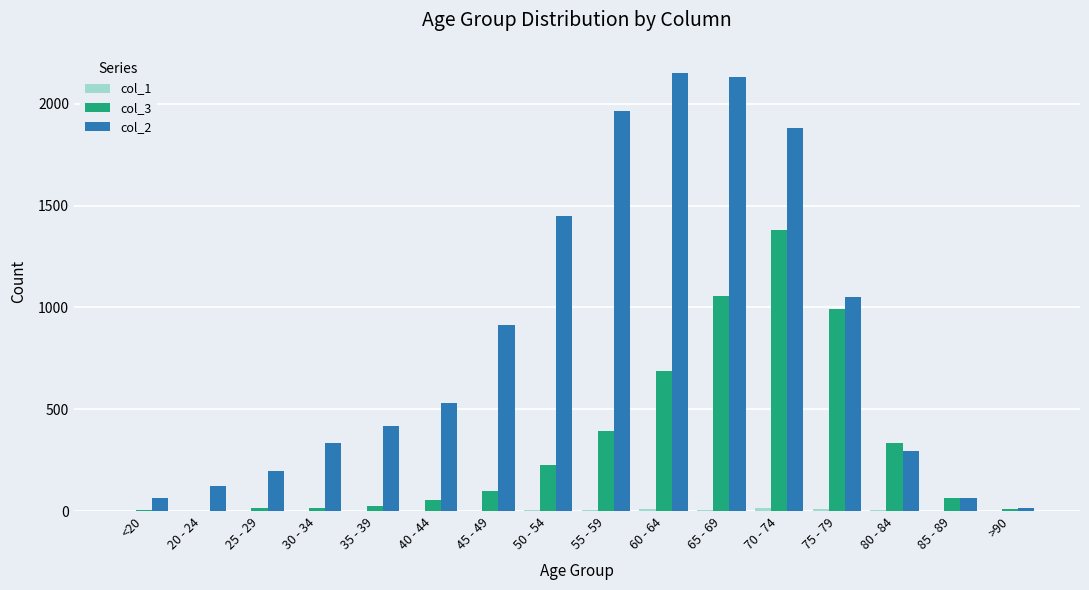

Which series has the largest total across all categories?

col_2